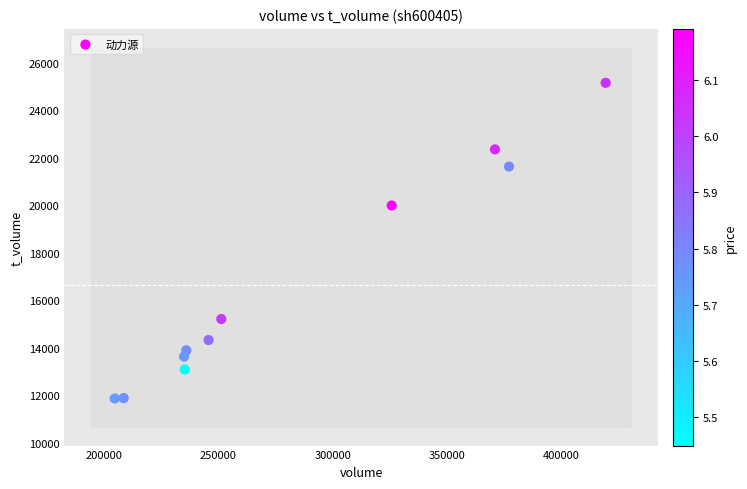

What is the average X value?

282690